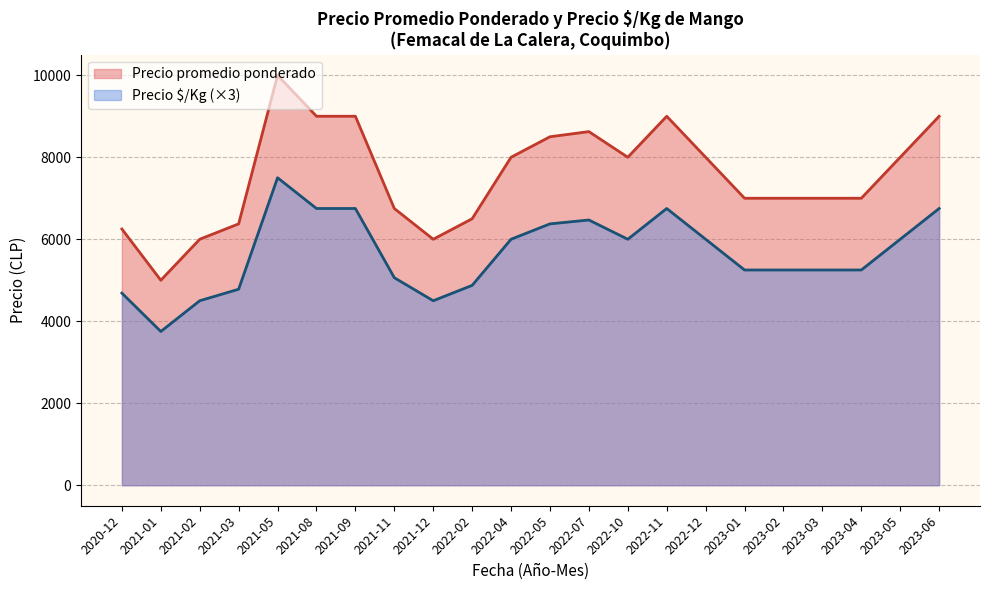

Which series has the largest total across all categories?

Precio promedio ponderado